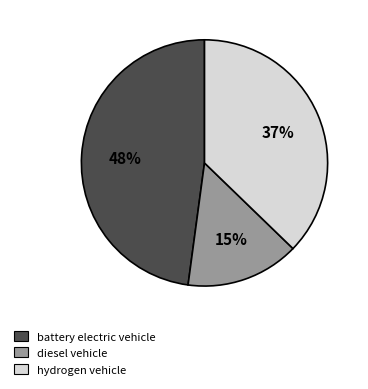

Between battery electric vehicle and diesel vehicle, which is larger?

battery electric vehicle